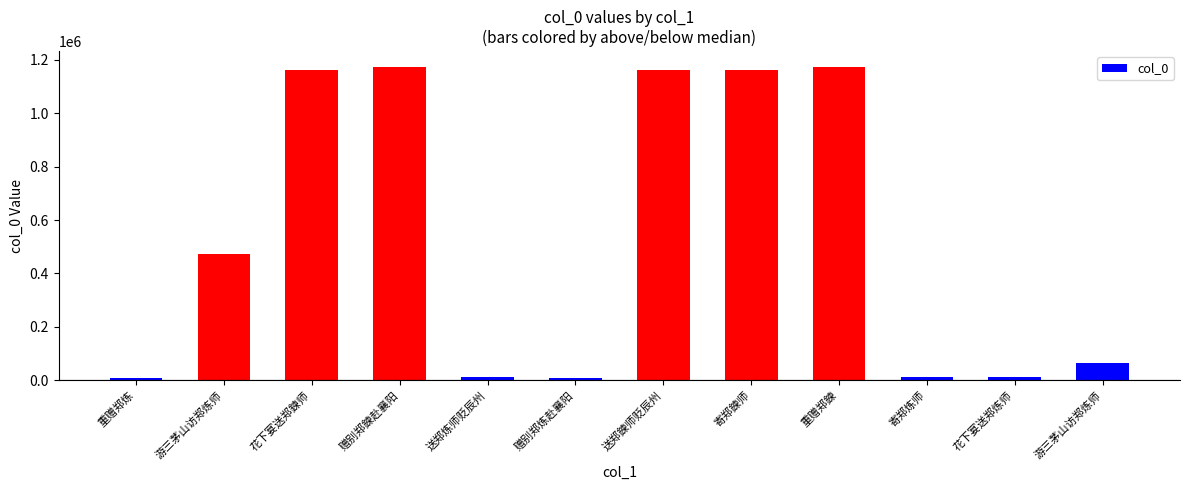

Does the chart contain any negative values?

No